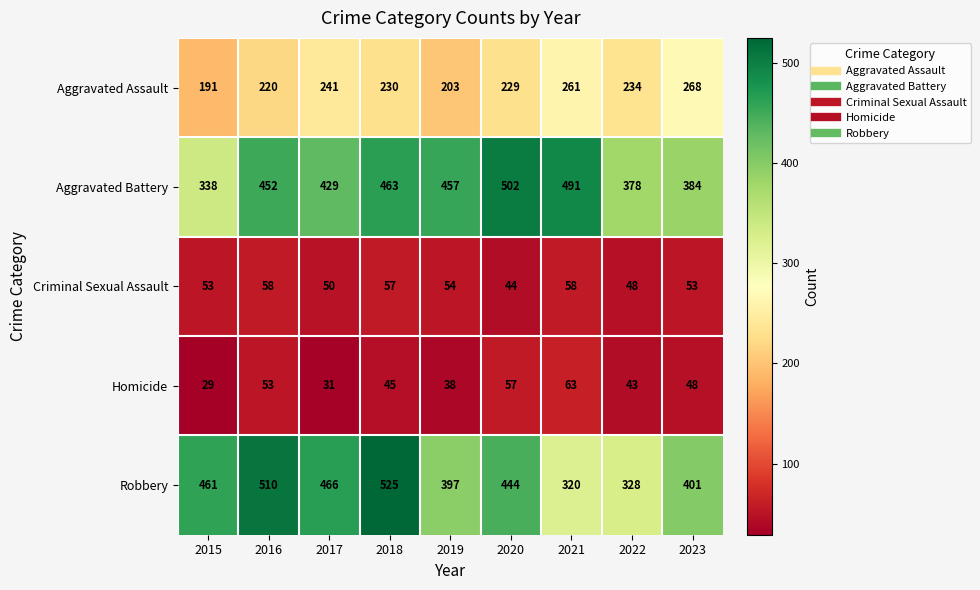

True or false: Aggravated Battery has a value of 330 at 2020.

False